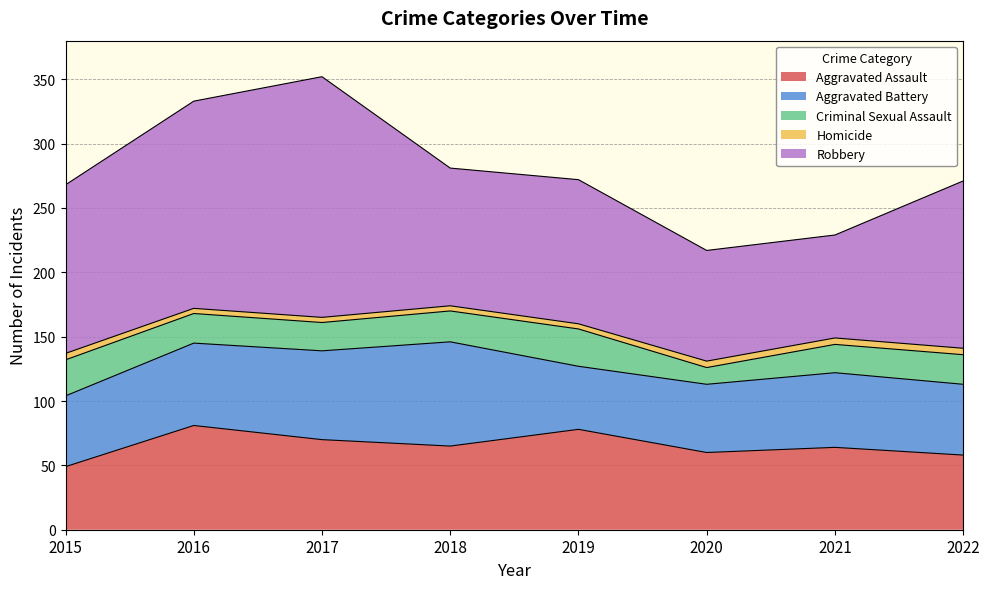

At how many categories does at least one series exceed 62?

8